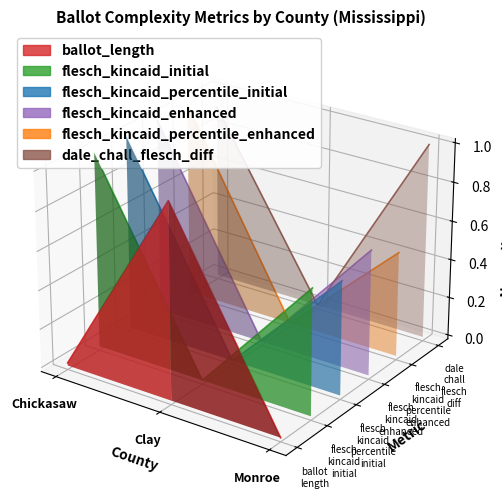

What is the label of the 2nd point from the right?

Clay